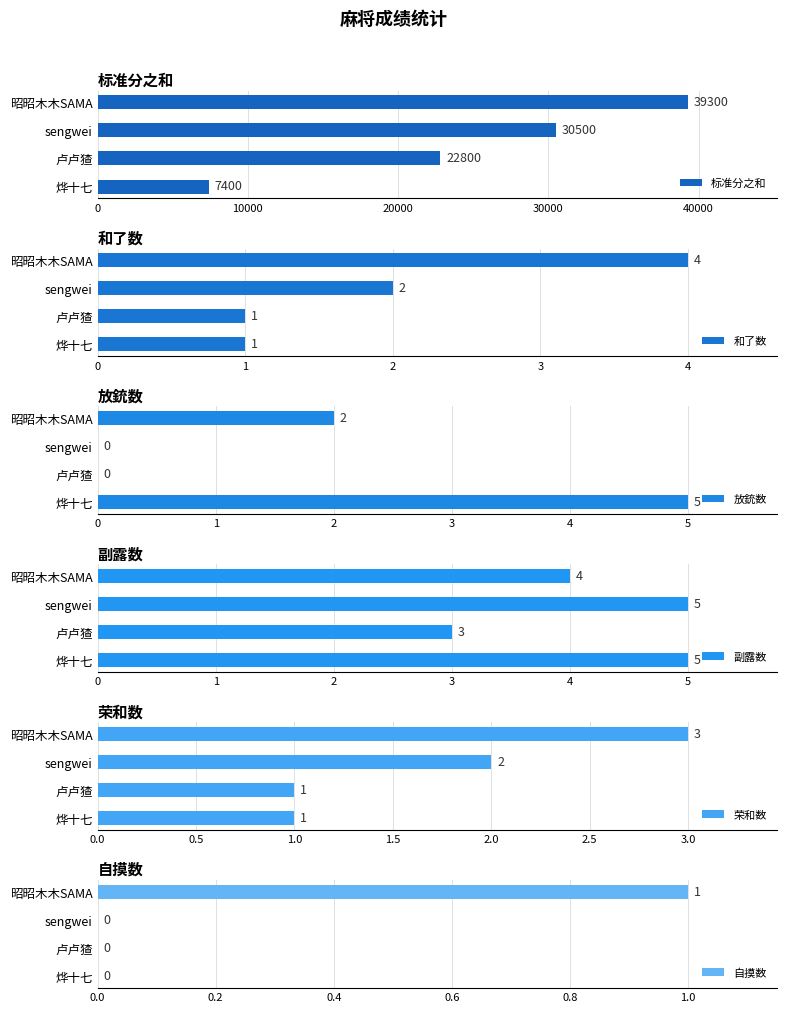

What is the sum of the 放銃数 values at 昭昭木木SAMA and 烨十七?

7